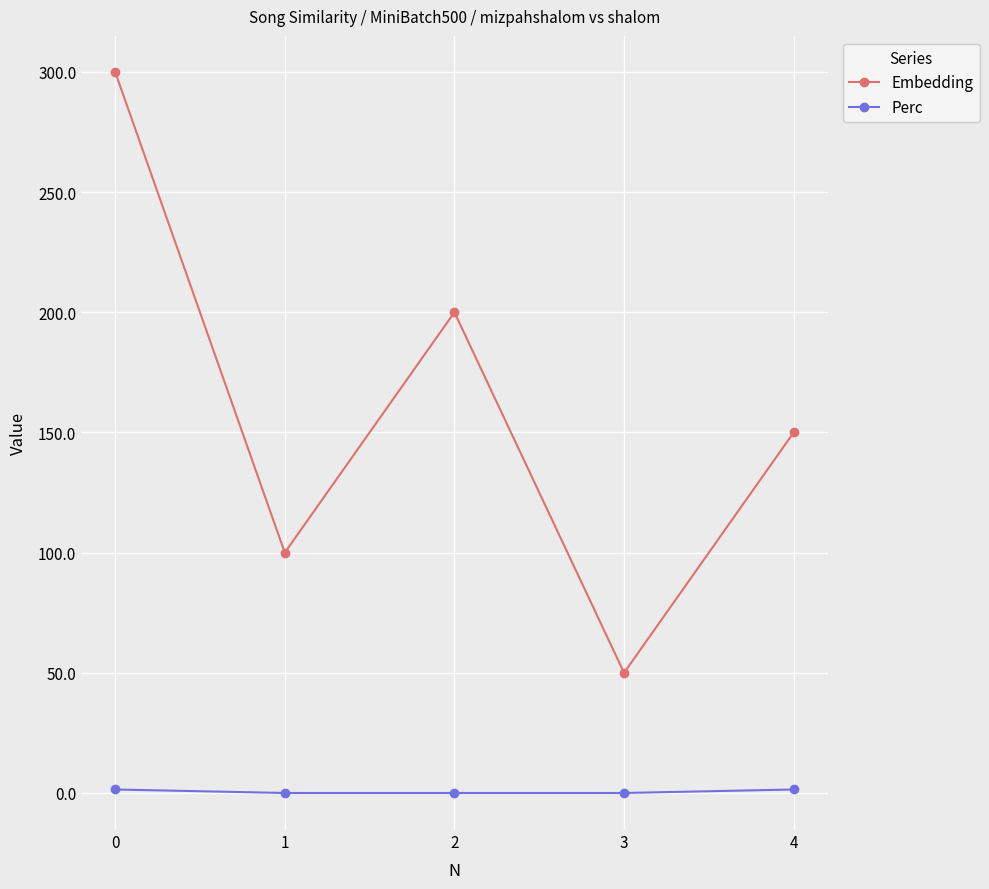

What is the average value of the Perc series?

0.6